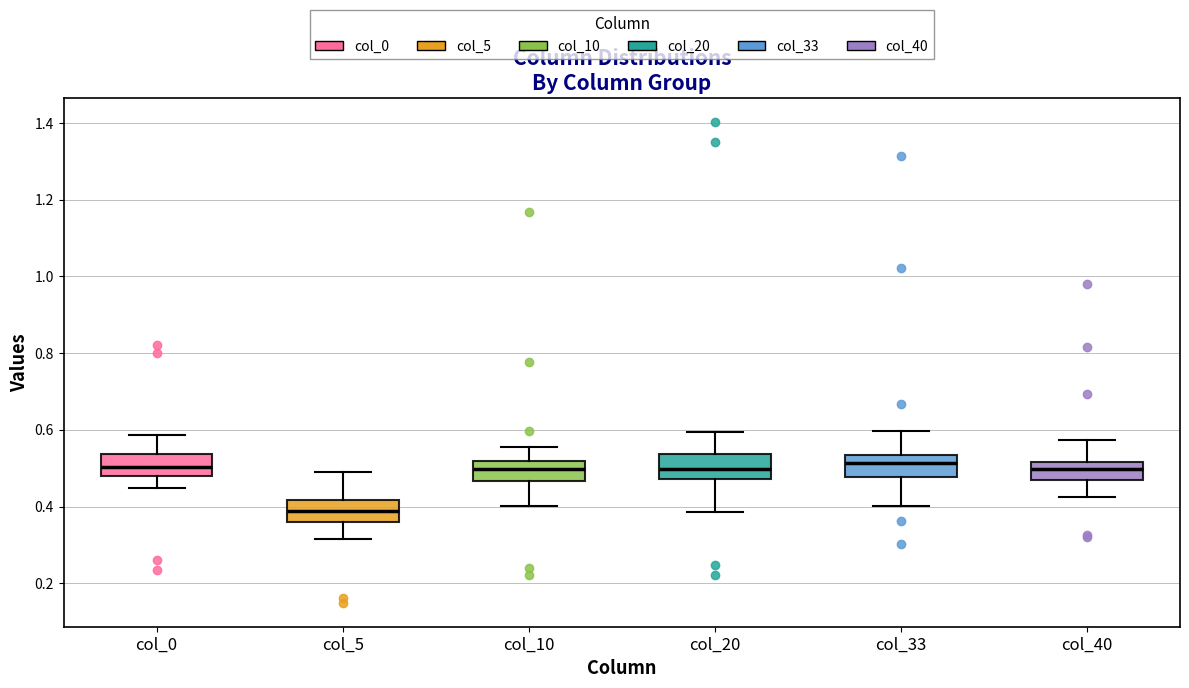

Reading left to right, transcribe this box plot: for each box, give where its median line is, the range the box spans, and where its two whiskers end, as read against the y-axis. The values are not printed on the chart, so give them approximately, as read against the axis.

col_0: median 0.50, box 0.48 to 0.54, whiskers 0.44 to 0.58
col_5: median 0.38, box 0.36 to 0.42, whiskers 0.32 to 0.48
col_10: median 0.50, box 0.46 to 0.52, whiskers 0.40 to 0.56
col_20: median 0.50, box 0.48 to 0.54, whiskers 0.38 to 0.60
col_33: median 0.52, box 0.48 to 0.54, whiskers 0.40 to 0.60
col_40: median 0.50, box 0.46 to 0.52, whiskers 0.42 to 0.58